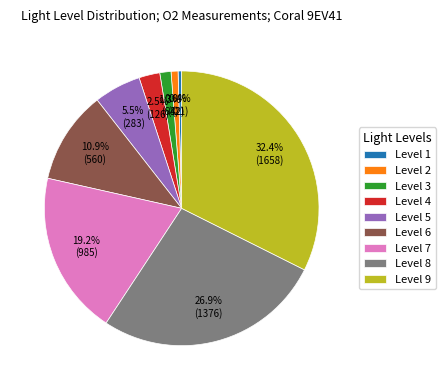

Does Level 2 account for over 50% of the chart?

No